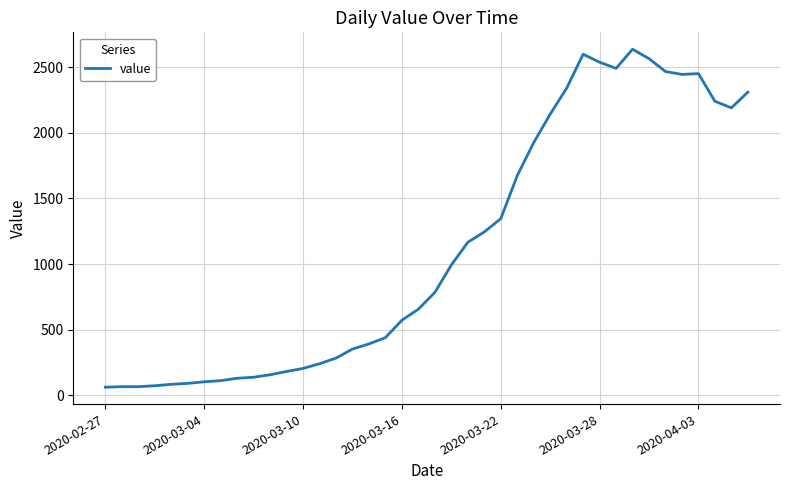

What is the greatest value displayed?

2638